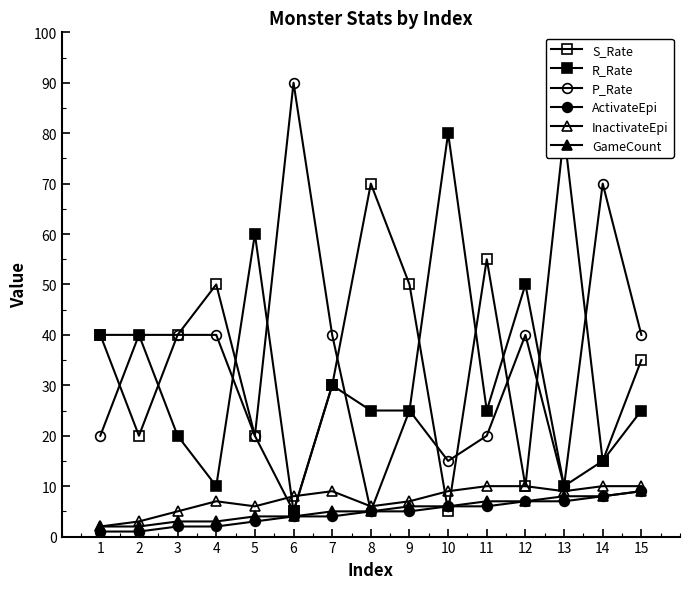

What is the approximate value of ActivateEpi at 11?

6